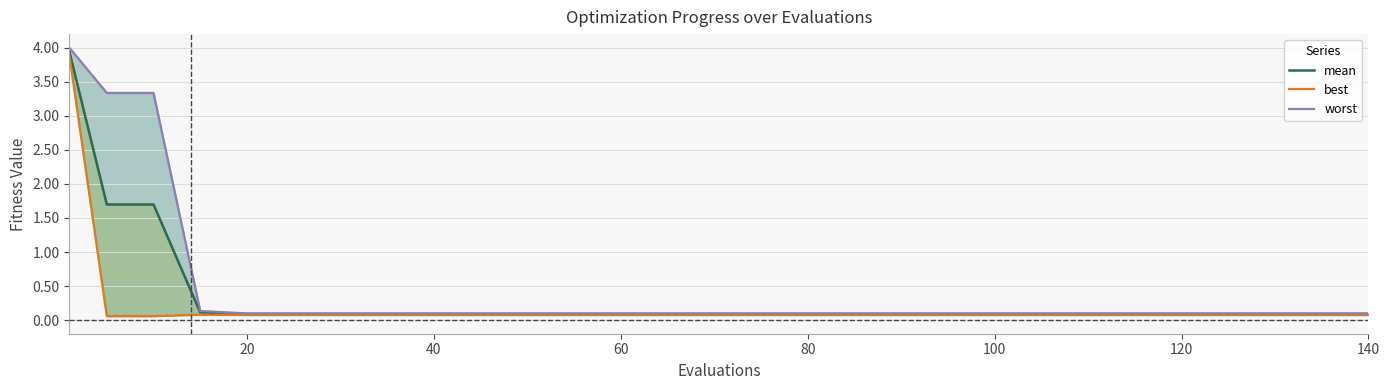

What is the value of the best point at the 5th from the left?

0.1